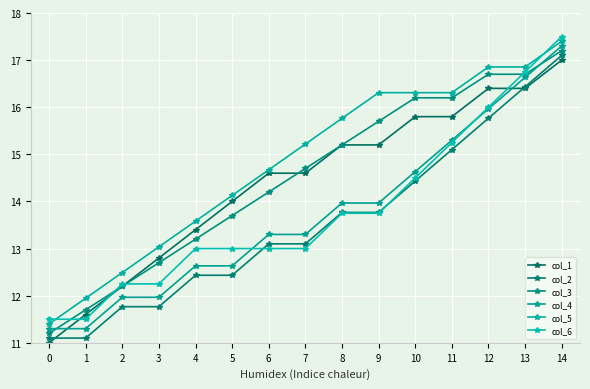

True or false: col_2 and col_4 intersect in this chart.

False